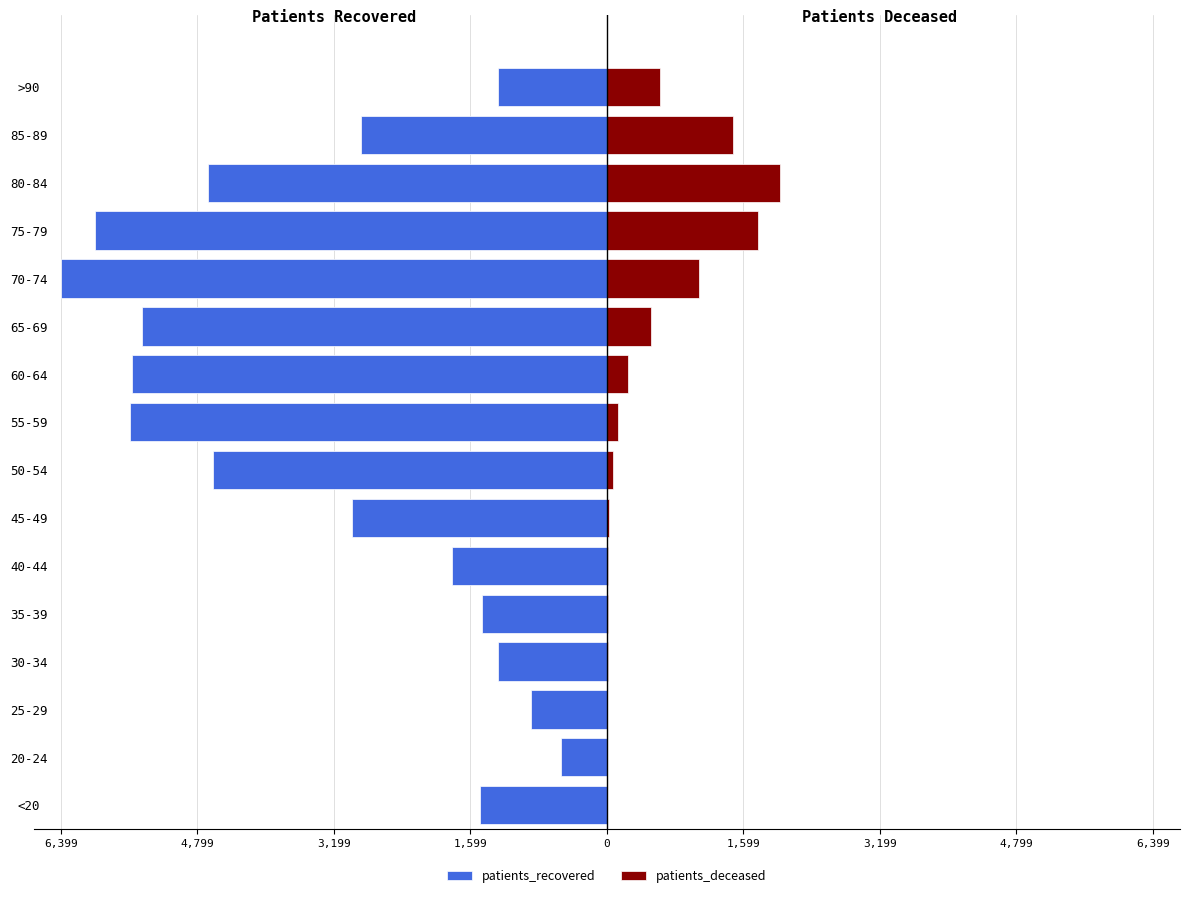

How many data points does each series have?

16